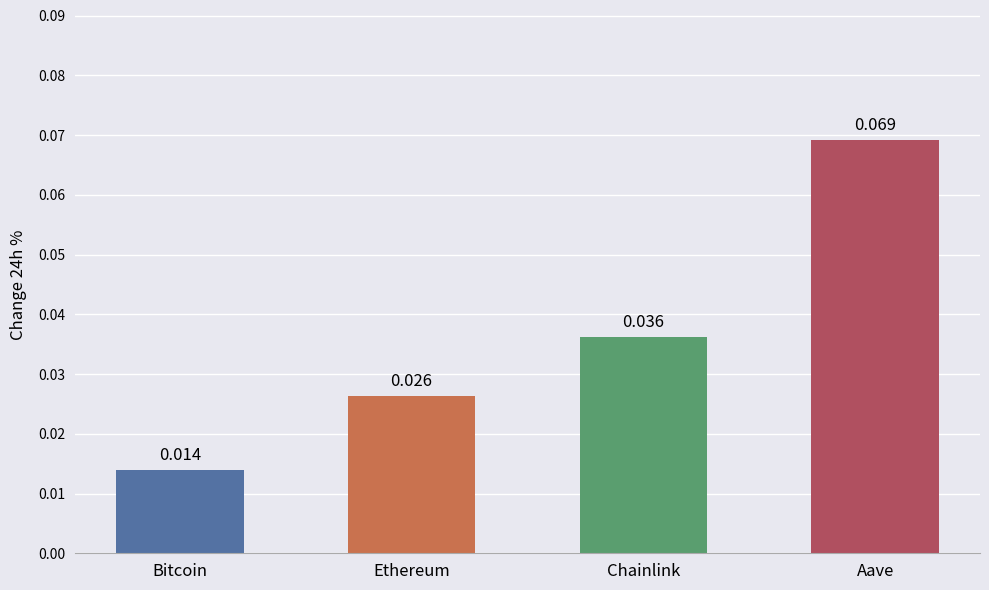

Where is the data nearest to the value 0?

Bitcoin